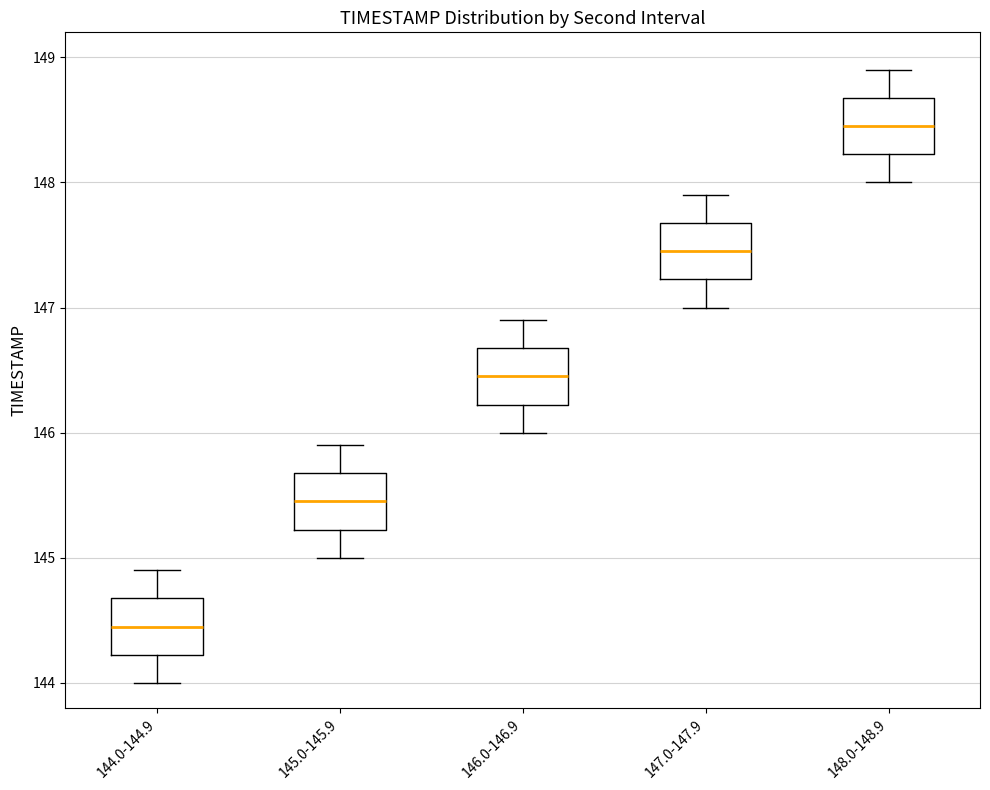

Reading left to right, read every box against the y-axis: the position of its median line, the range the box covers, and the ends of its whiskers. The values are not printed on the chart, so give them approximately, as read against the axis.

144.0-144.9: median 144.5, box 144.2 to 144.7, whiskers 144.0 to 144.9
145.0-145.9: median 145.5, box 145.2 to 145.7, whiskers 145.0 to 145.9
146.0-146.9: median 146.5, box 146.2 to 146.7, whiskers 146.0 to 146.9
147.0-147.9: median 147.5, box 147.2 to 147.7, whiskers 147.0 to 147.9
148.0-148.9: median 148.5, box 148.2 to 148.7, whiskers 148.0 to 148.9